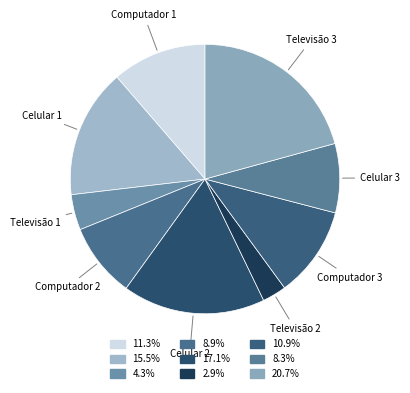

How many segments does this pie chart have?

9